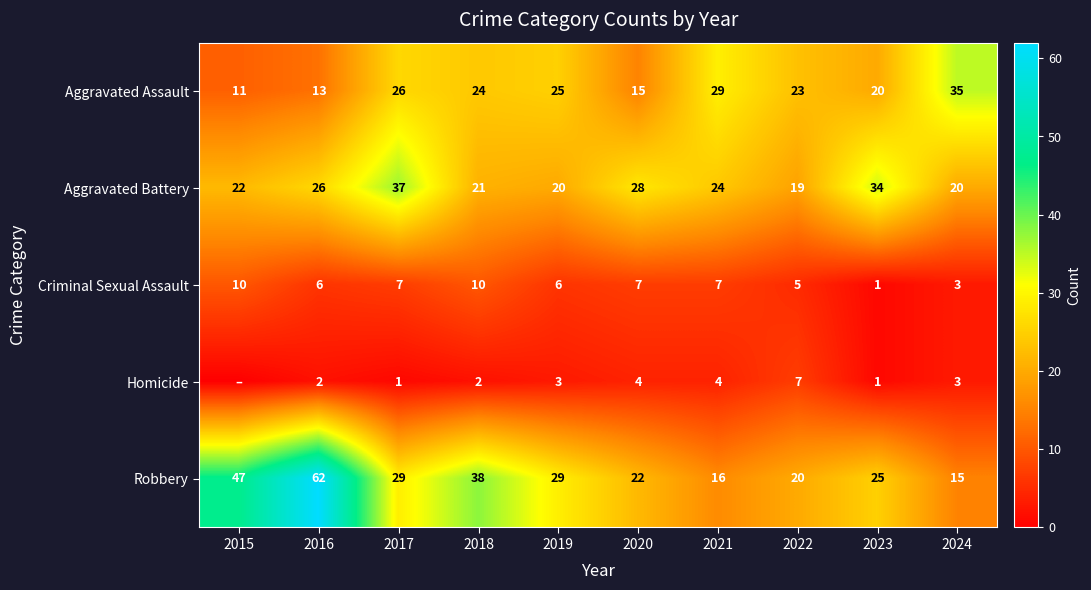

Which category has the highest value in the Aggravated Battery series?

2017